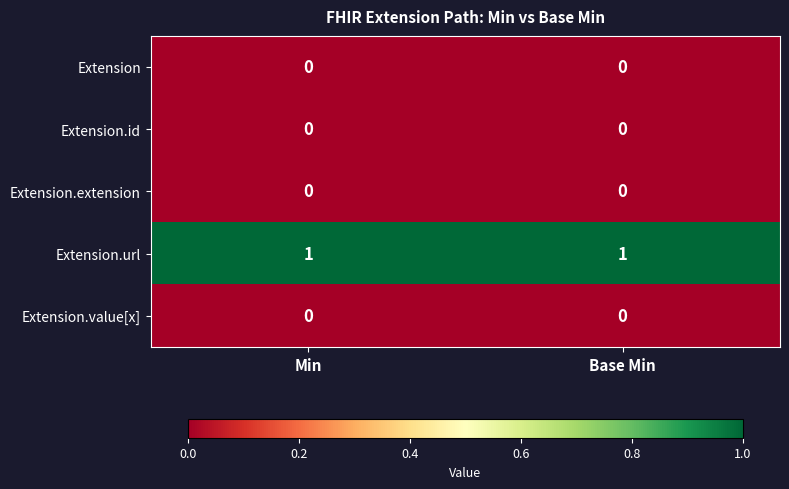

How many categories are shown in the chart?

2